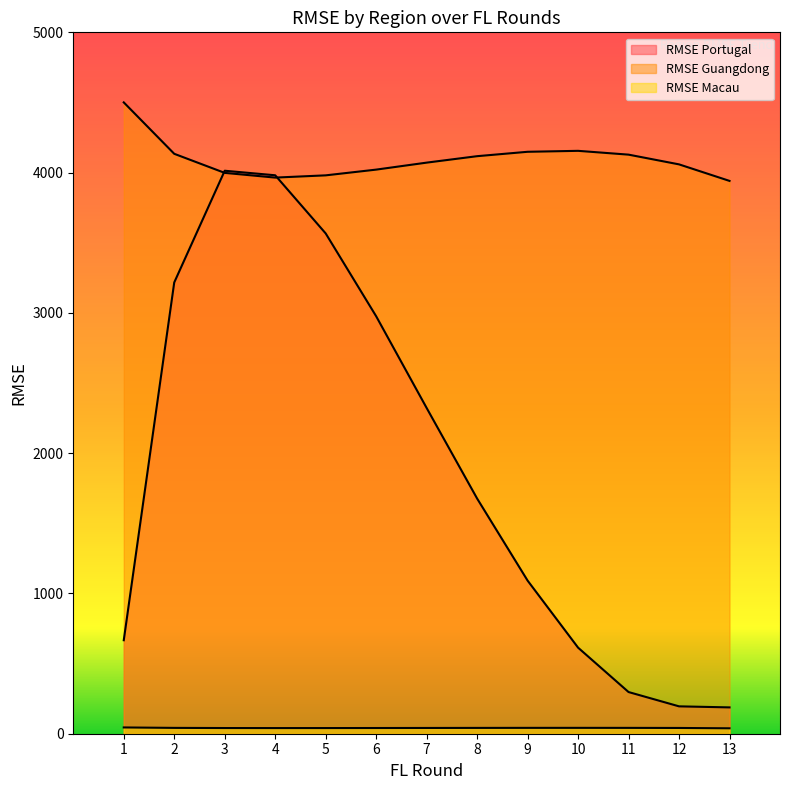

What are all the series names shown in the legend?

RMSE_Portugal, RMSE_Guangdong, RMSE_Macau